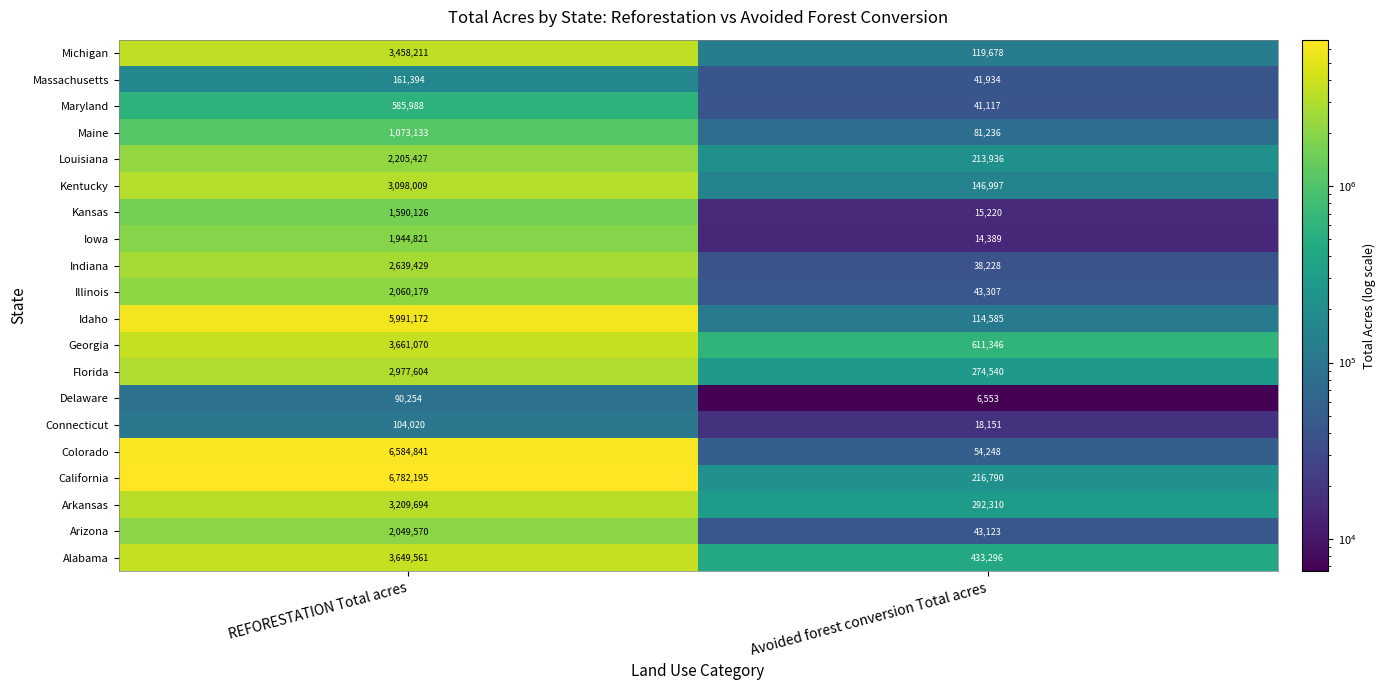

Read the Maryland value at Avoided forest conversion Total acres.

41117